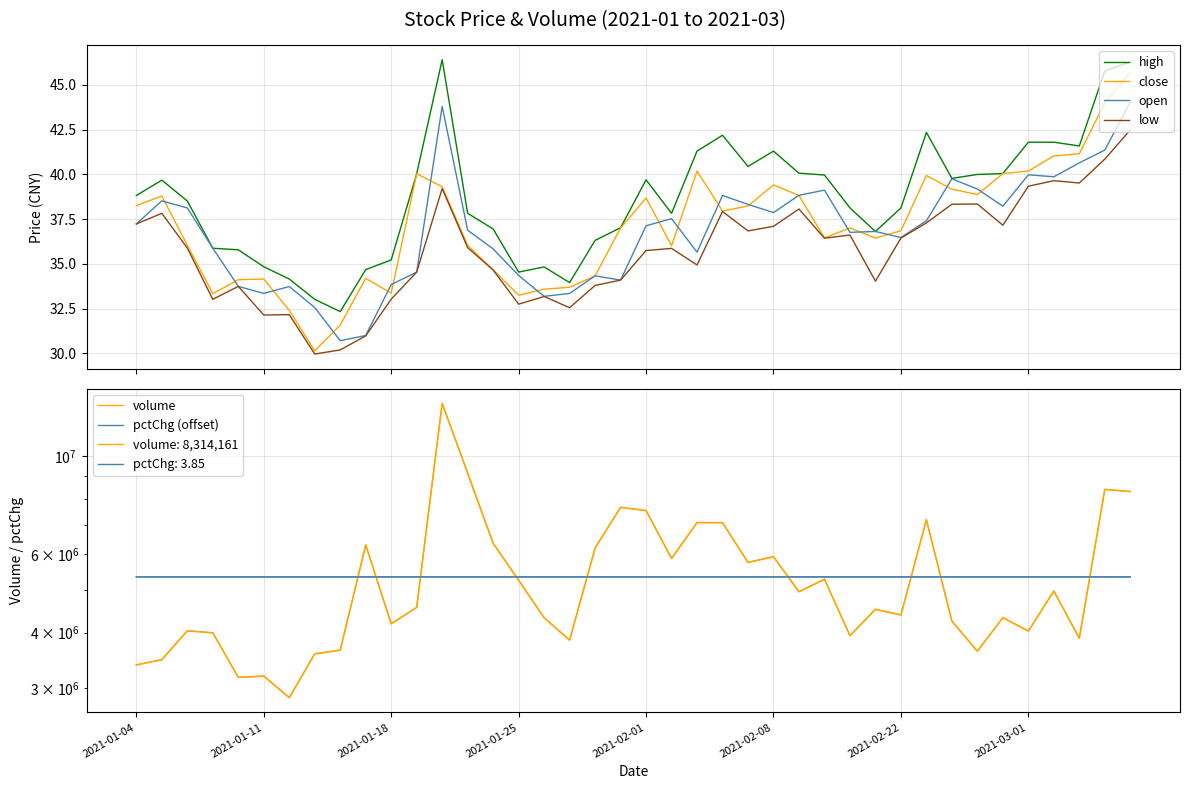

What are all the series names shown in the legend?

high, close, open, low, volume, pctChg (offset)